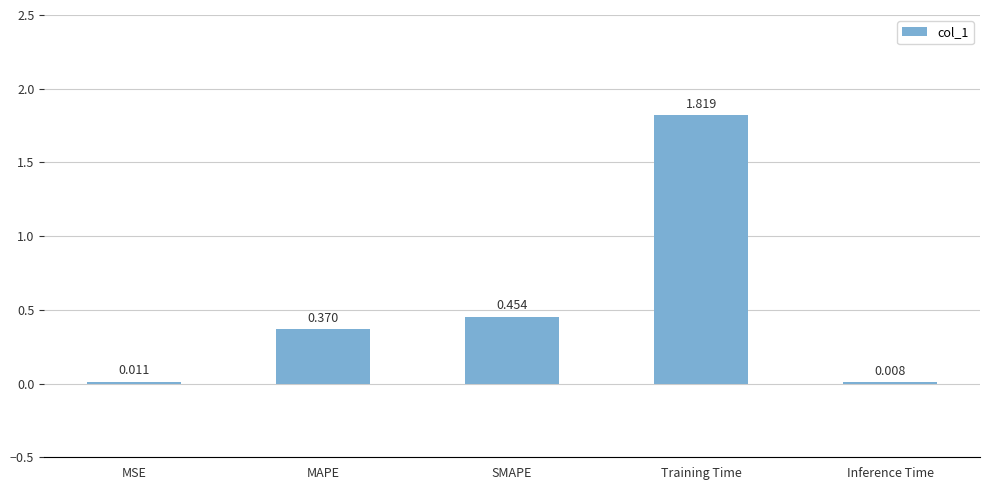

Which category has the highest value across all series?

Training Time